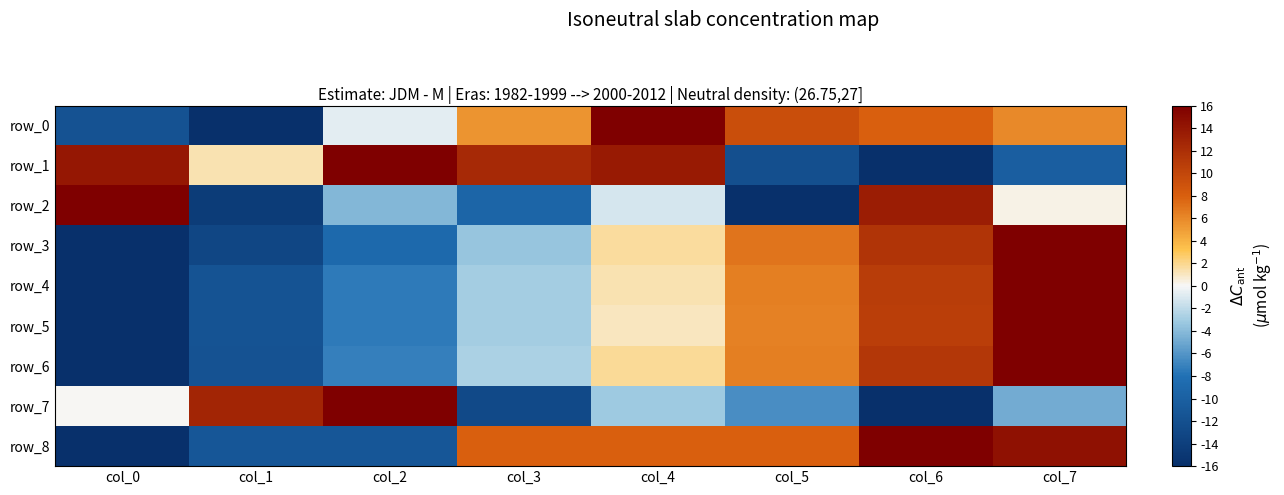

Is the value of row_7 at col_4 greater than the value of row_5 at col_0?

Yes